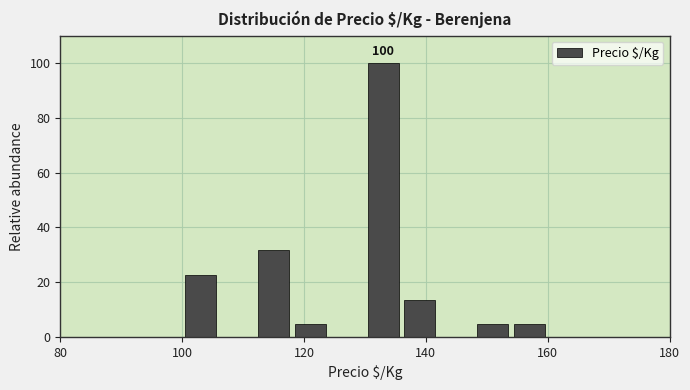

Around what value on the x-axis is the tallest bar? Give the approximate position of its centre, as read against the axis.

134